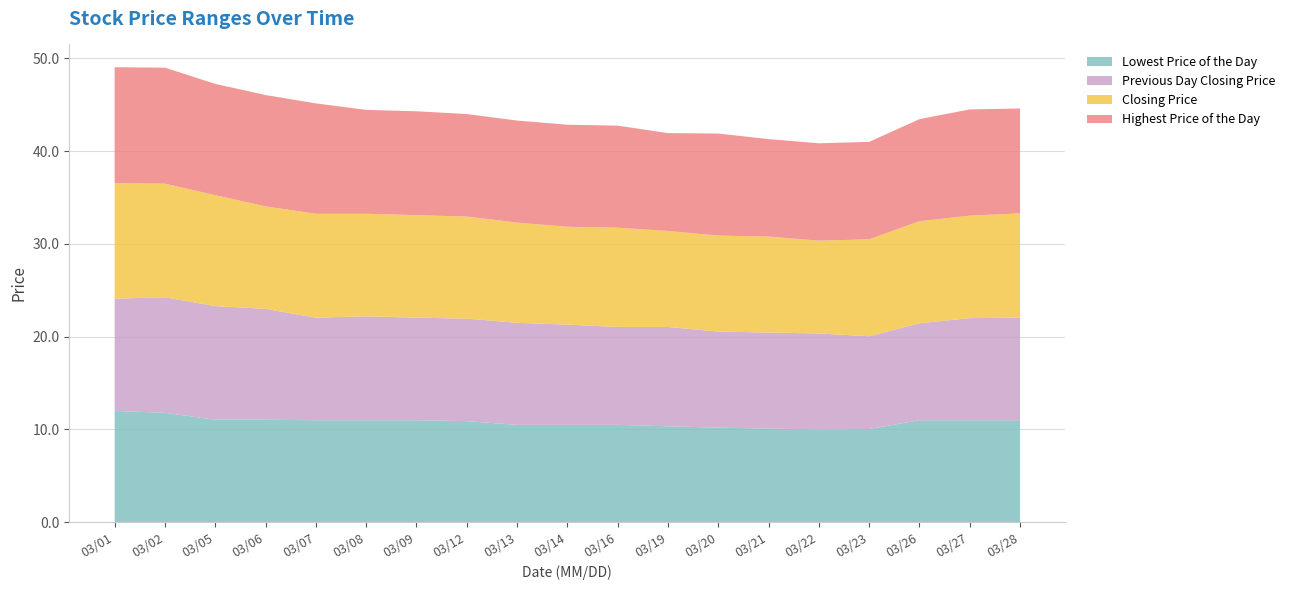

Reading left to right, transcribe all the data shown in this chart.

Lowest Price of the Day: 20120301=12.0	20120302=11.8	20120305=11.1	20120306=11.1	20120307=11.0	20120308=11.0	20120309=11.0	20120312=10.9	20120313=10.5	20120314=10.5	20120316=10.5	20120319=10.3	20120320=10.2	20120321=10.1	20120322=10.0	20120323=10.1	20120326=11.0	20120327=11.0	20120328=11.0
Previous Day Closing Price: 20120301=12.1	20120302=12.4	20120305=12.2	20120306=11.9	20120307=11.1	20120308=11.2	20120309=11.1	20120312=11.1	20120313=11.0	20120314=10.8	20120316=10.6	20120319=10.7	20120320=10.3	20120321=10.3	20120322=10.3	20120323=10.0	20120326=10.4	20120327=11.0	20120328=11.1
Closing Price: 20120301=12.4	20120302=12.2	20120305=11.9	20120306=11.1	20120307=11.2	20120308=11.1	20120309=11.1	20120312=11.0	20120313=10.8	20120314=10.6	20120316=10.7	20120319=10.3	20120320=10.3	20120321=10.3	20120322=10.0	20120323=10.4	20120326=11.0	20120327=11.1	20120328=11.2
Highest Price of the Day: 20120301=12.5	20120302=12.5	20120305=12.0	20120306=12.0	20120307=11.9	20120308=11.2	20120309=11.2	20120312=11.1	20120313=11.0	20120314=11.0	20120316=11.0	20120319=10.6	20120320=11.0	20120321=10.5	20120322=10.5	20120323=10.5	20120326=11.0	20120327=11.4	20120328=11.3